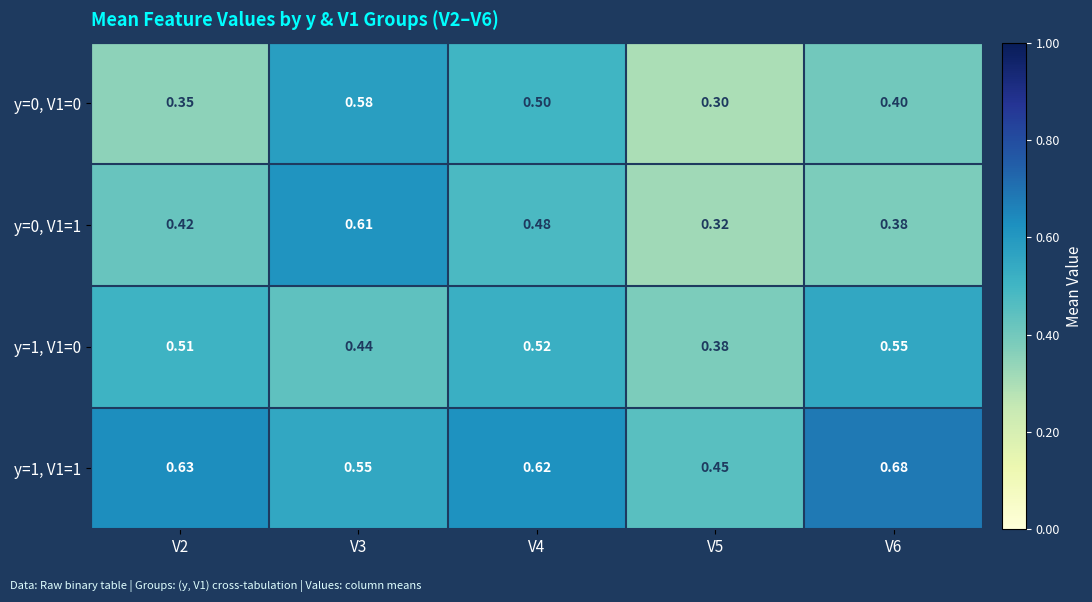

Is the value of y=0, V1=0 at V2 greater than the value of y=1, V1=1 at V2?

No